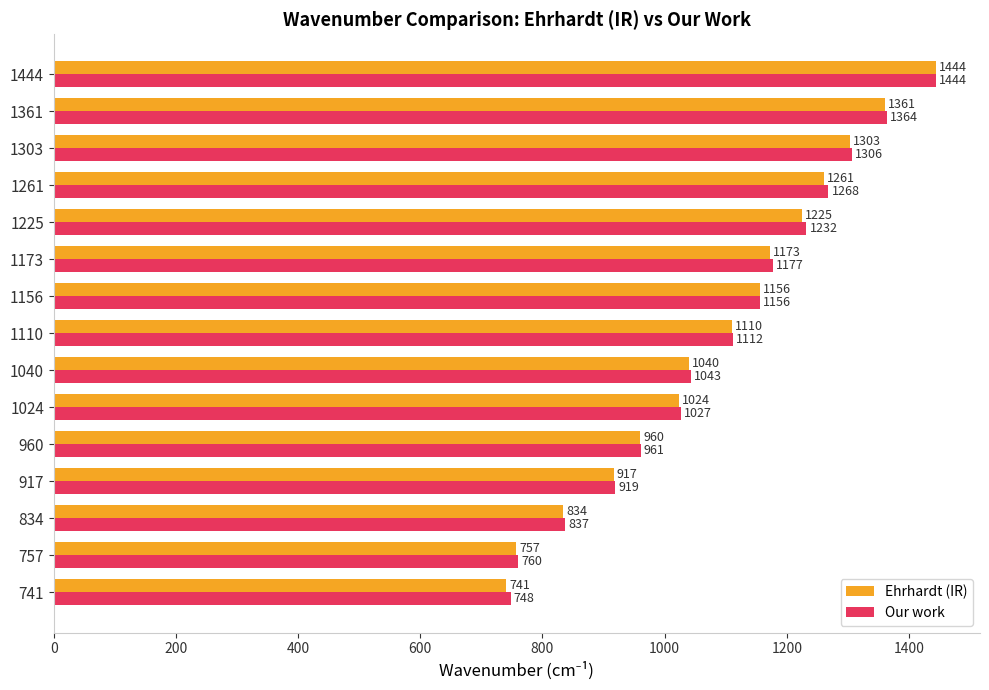

At how many categories does at least one series exceed 781?

13